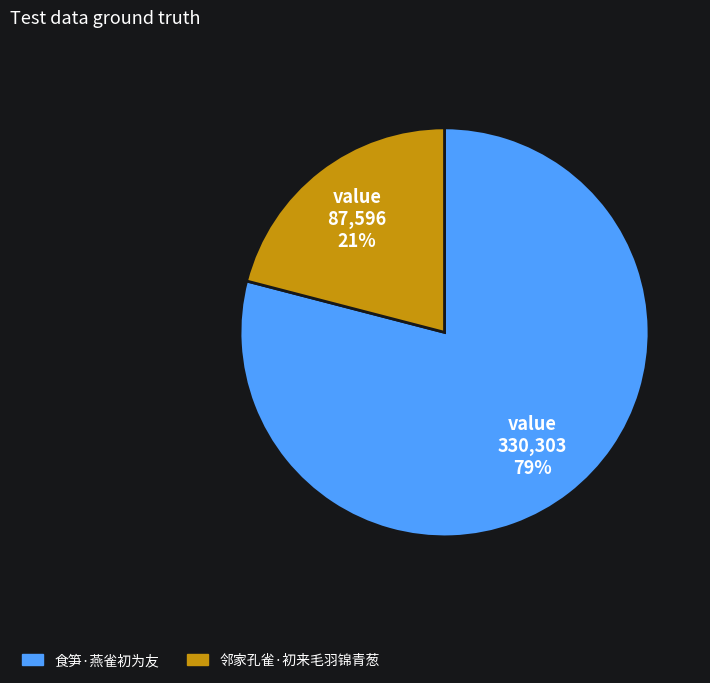

Between 邻家孔雀·初来毛羽锦青葱 and 食笋·燕雀初为友, which is larger?

食笋·燕雀初为友